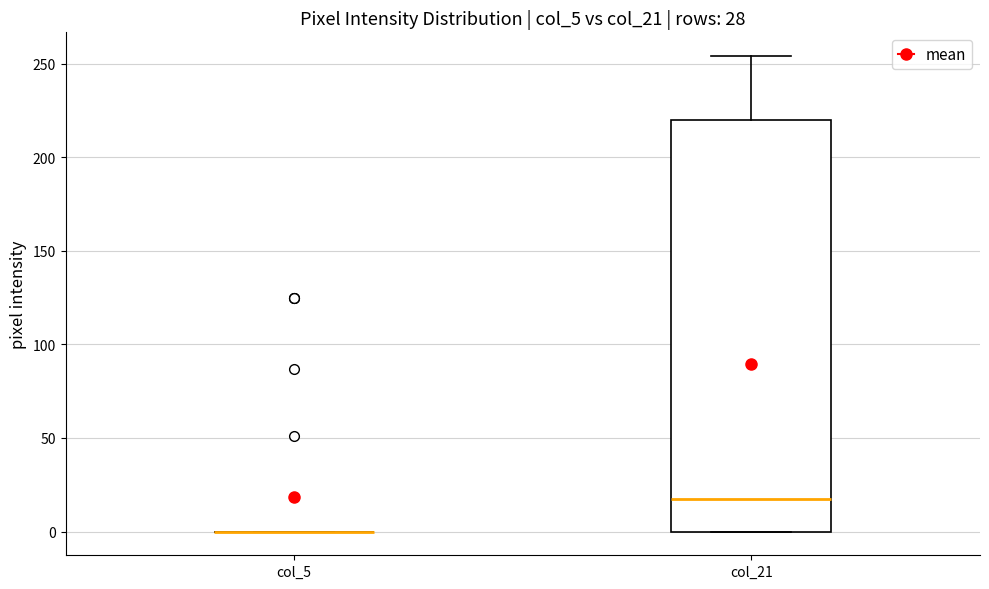

Reading left to right, read every box against the y-axis: the position of its median line, the range the box covers, and the ends of its whiskers. The values are not printed on the chart, so give them approximately, as read against the axis.

col_5: box collapsed to a line at 0, whiskers 0 to 0
col_21: median 20, box 0 to 220, whiskers 0 to 255